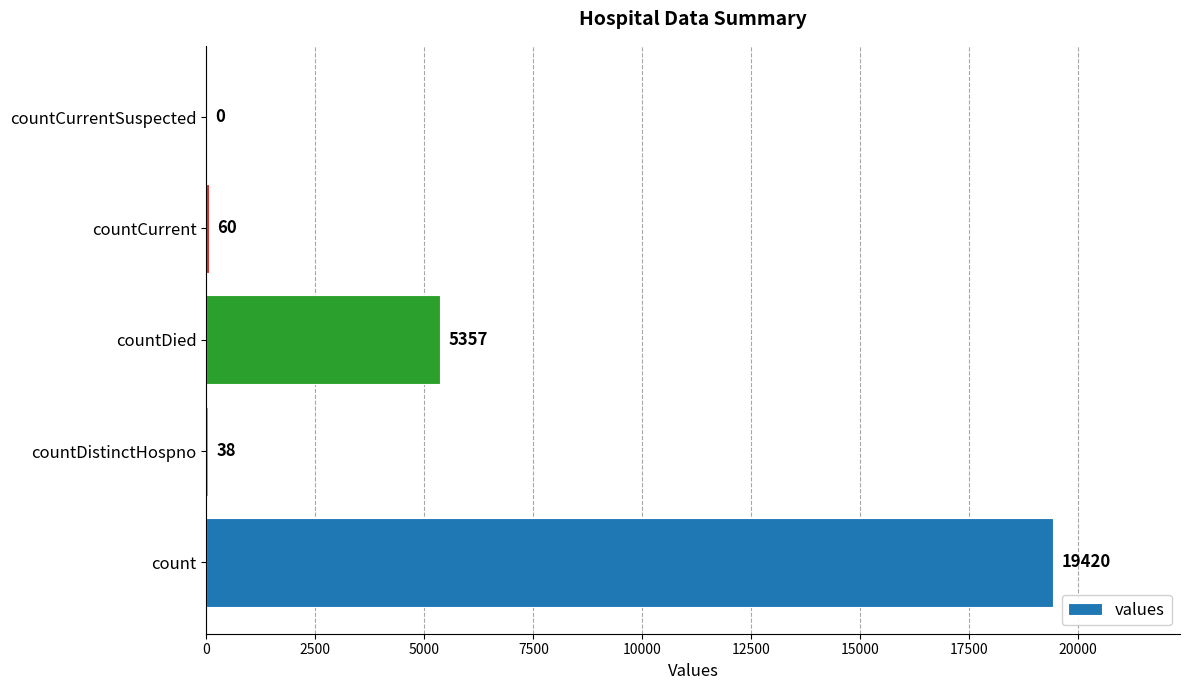

What is the sum of all values?

24875